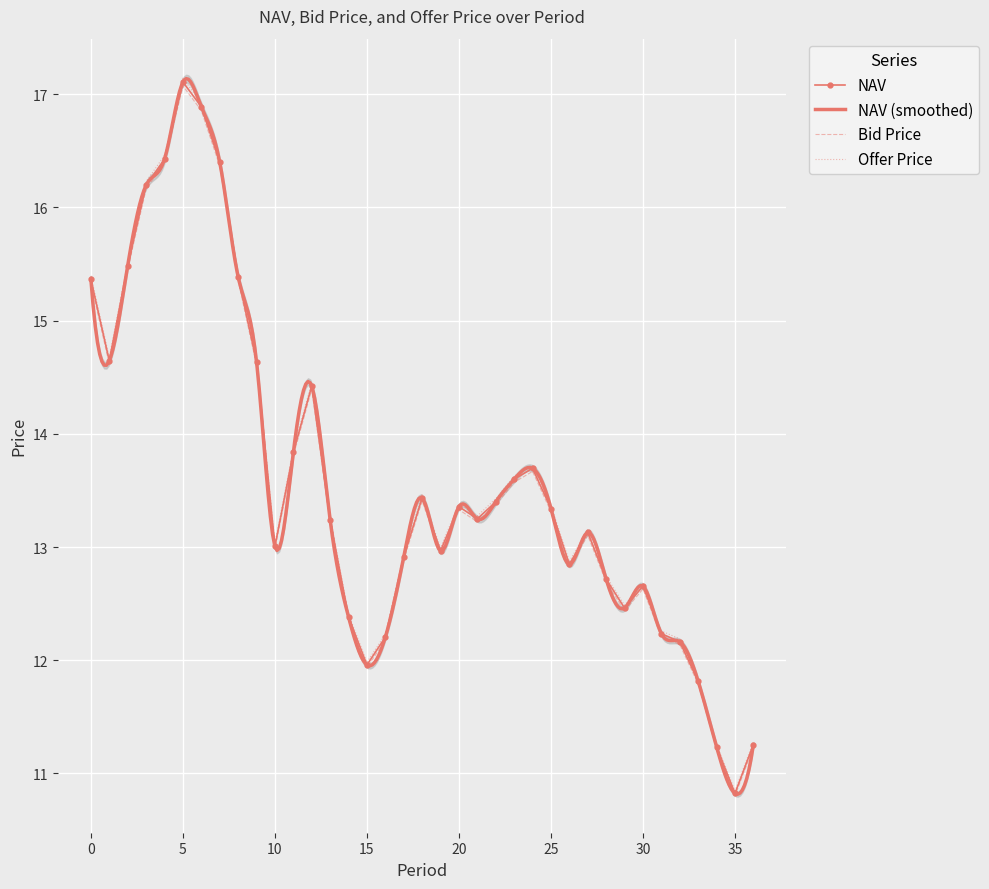

What is the difference between the maximum and minimum values in the Offer Price series?

6.3